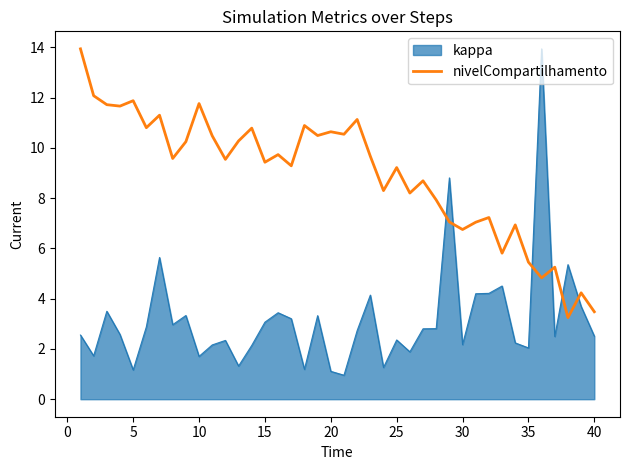

What is the highest value of the nivelCompartilhamento series?

13.9